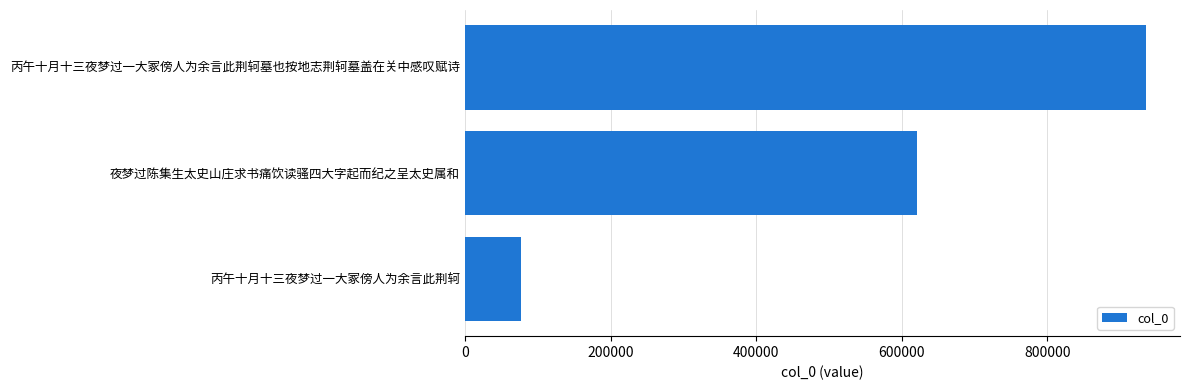

Are the bars horizontal?

Yes